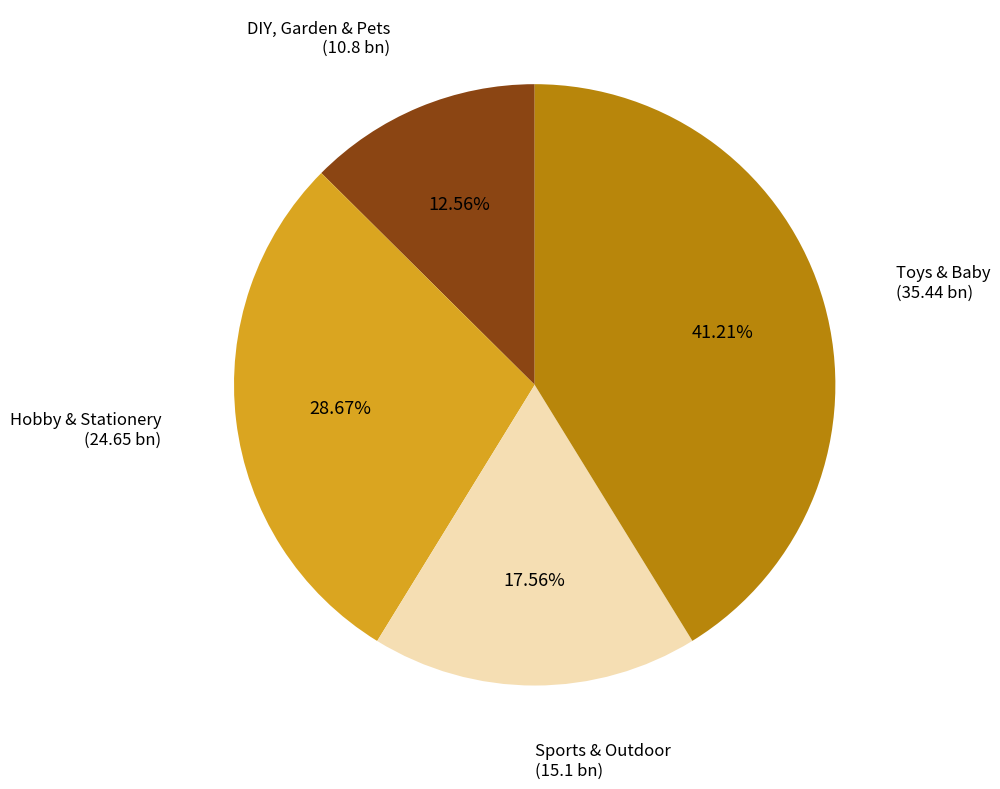

Count the number of slices in the pie.

4